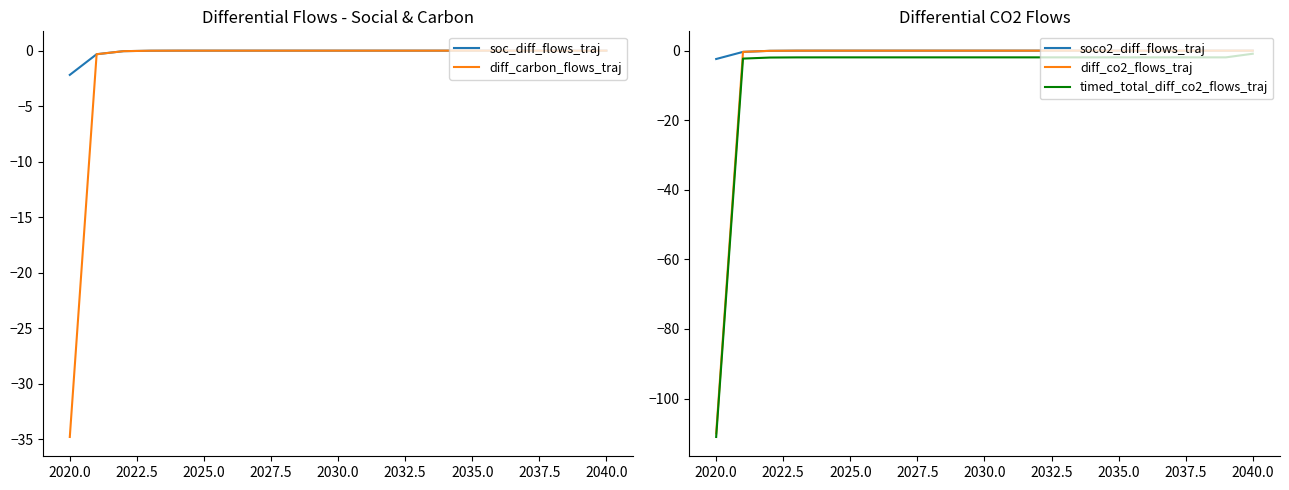

What is the lowest value of the diff_carbon_flows_traj series?

-34.8